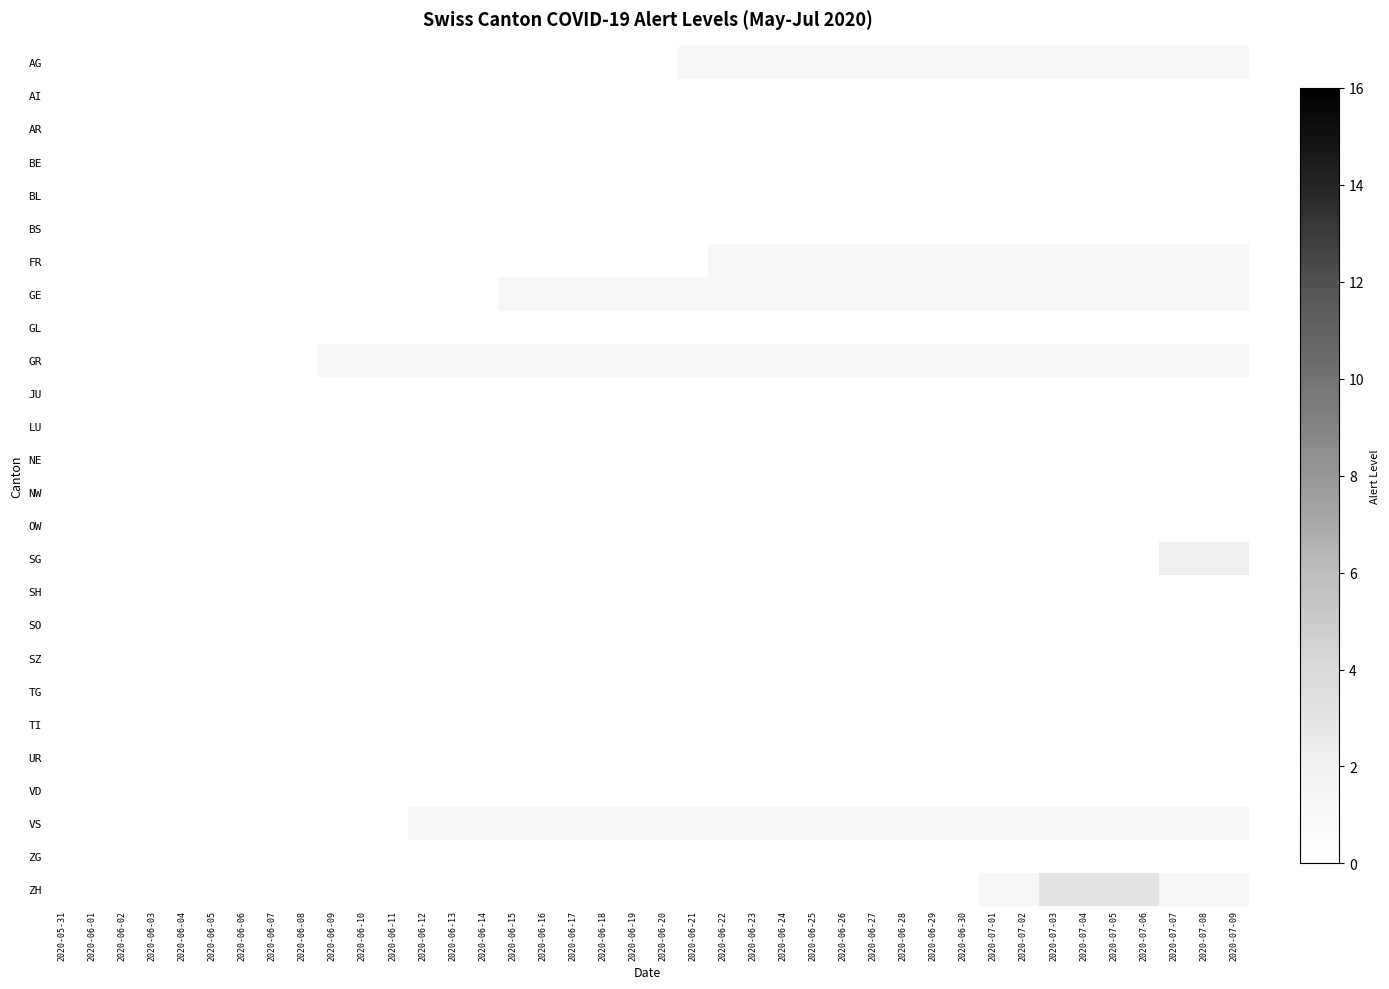

Reading left to right, list all the values displayed in this chart.

AG: 2020-05-31=0	2020-06-01=0	2020-06-02=0	2020-06-03=0	2020-06-04=0	2020-06-05=0	2020-06-06=0	2020-06-07=0	2020-06-08=0	2020-06-09=0	2020-06-10=0	2020-06-11=0	2020-06-12=0	2020-06-13=0	2020-06-14=0	2020-06-15=0	2020-06-16=0	2020-06-17=0	2020-06-18=0	2020-06-19=0	2020-06-20=0	2020-06-21=1	2020-06-22=1	2020-06-23=1	2020-06-24=1	2020-06-25=1	2020-06-26=1	2020-06-27=1	2020-06-28=1	2020-06-29=1	2020-06-30=1	2020-07-01=1	2020-07-02=1	2020-07-03=1	2020-07-04=1	2020-07-05=1	2020-07-06=1	2020-07-07=1	2020-07-08=1	2020-07-09=1
AI: 2020-05-31=0	2020-06-01=0	2020-06-02=0	2020-06-03=0	2020-06-04=0	2020-06-05=0	2020-06-06=0	2020-06-07=0	2020-06-08=0	2020-06-09=0	2020-06-10=0	2020-06-11=0	2020-06-12=0	2020-06-13=0	2020-06-14=0	2020-06-15=0	2020-06-16=0	2020-06-17=0	2020-06-18=0	2020-06-19=0	2020-06-20=0	2020-06-21=0	2020-06-22=0	2020-06-23=0	2020-06-24=0	2020-06-25=0	2020-06-26=0	2020-06-27=0	2020-06-28=0	2020-06-29=0	2020-06-30=0	2020-07-01=0	2020-07-02=0	2020-07-03=0	2020-07-04=0	2020-07-05=0	2020-07-06=0	2020-07-07=0	2020-07-08=0	2020-07-09=0
AR: 2020-05-31=0	2020-06-01=0	2020-06-02=0	2020-06-03=0	2020-06-04=0	2020-06-05=0	2020-06-06=0	2020-06-07=0	2020-06-08=0	2020-06-09=0	2020-06-10=0	2020-06-11=0	2020-06-12=0	2020-06-13=0	2020-06-14=0	2020-06-15=0	2020-06-16=0	2020-06-17=0	2020-06-18=0	2020-06-19=0	2020-06-20=0	2020-06-21=0	2020-06-22=0	2020-06-23=0	2020-06-24=0	2020-06-25=0	2020-06-26=0	2020-06-27=0	2020-06-28=0	2020-06-29=0	2020-06-30=0	2020-07-01=0	2020-07-02=0	2020-07-03=0	2020-07-04=0	2020-07-05=0	2020-07-06=0	2020-07-07=0	2020-07-08=0	2020-07-09=0
BE: 2020-05-31=0	2020-06-01=0	2020-06-02=0	2020-06-03=0	2020-06-04=0	2020-06-05=0	2020-06-06=0	2020-06-07=0	2020-06-08=0	2020-06-09=0	2020-06-10=0	2020-06-11=0	2020-06-12=0	2020-06-13=0	2020-06-14=0	2020-06-15=0	2020-06-16=0	2020-06-17=0	2020-06-18=0	2020-06-19=0	2020-06-20=0	2020-06-21=0	2020-06-22=0	2020-06-23=0	2020-06-24=0	2020-06-25=0	2020-06-26=0	2020-06-27=0	2020-06-28=0	2020-06-29=0	2020-06-30=0	2020-07-01=0	2020-07-02=0	2020-07-03=0	2020-07-04=0	2020-07-05=0	2020-07-06=0	2020-07-07=0	2020-07-08=0	2020-07-09=0
BL: 2020-05-31=0	2020-06-01=0	2020-06-02=0	2020-06-03=0	2020-06-04=0	2020-06-05=0	2020-06-06=0	2020-06-07=0	2020-06-08=0	2020-06-09=0	2020-06-10=0	2020-06-11=0	2020-06-12=0	2020-06-13=0	2020-06-14=0	2020-06-15=0	2020-06-16=0	2020-06-17=0	2020-06-18=0	2020-06-19=0	2020-06-20=0	2020-06-21=0	2020-06-22=0	2020-06-23=0	2020-06-24=0	2020-06-25=0	2020-06-26=0	2020-06-27=0	2020-06-28=0	2020-06-29=0	2020-06-30=0	2020-07-01=0	2020-07-02=0	2020-07-03=0	2020-07-04=0	2020-07-05=0	2020-07-06=0	2020-07-07=0	2020-07-08=0	2020-07-09=0
BS: 2020-05-31=0	2020-06-01=0	2020-06-02=0	2020-06-03=0	2020-06-04=0	2020-06-05=0	2020-06-06=0	2020-06-07=0	2020-06-08=0	2020-06-09=0	2020-06-10=0	2020-06-11=0	2020-06-12=0	2020-06-13=0	2020-06-14=0	2020-06-15=0	2020-06-16=0	2020-06-17=0	2020-06-18=0	2020-06-19=0	2020-06-20=0	2020-06-21=0	2020-06-22=0	2020-06-23=0	2020-06-24=0	2020-06-25=0	2020-06-26=0	2020-06-27=0	2020-06-28=0	2020-06-29=0	2020-06-30=0	2020-07-01=0	2020-07-02=0	2020-07-03=0	2020-07-04=0	2020-07-05=0	2020-07-06=0	2020-07-07=0	2020-07-08=0	2020-07-09=0
FR: 2020-05-31=0	2020-06-01=0	2020-06-02=0	2020-06-03=0	2020-06-04=0	2020-06-05=0	2020-06-06=0	2020-06-07=0	2020-06-08=0	2020-06-09=0	2020-06-10=0	2020-06-11=0	2020-06-12=0	2020-06-13=0	2020-06-14=0	2020-06-15=0	2020-06-16=0	2020-06-17=0	2020-06-18=0	2020-06-19=0	2020-06-20=0	2020-06-21=0	2020-06-22=1	2020-06-23=1	2020-06-24=1	2020-06-25=1	2020-06-26=1	2020-06-27=1	2020-06-28=1	2020-06-29=1	2020-06-30=1	2020-07-01=1	2020-07-02=1	2020-07-03=1	2020-07-04=1	2020-07-05=1	2020-07-06=1	2020-07-07=1	2020-07-08=1	2020-07-09=1
GE: 2020-05-31=0	2020-06-01=0	2020-06-02=0	2020-06-03=0	2020-06-04=0	2020-06-05=0	2020-06-06=0	2020-06-07=0	2020-06-08=0	2020-06-09=0	2020-06-10=0	2020-06-11=0	2020-06-12=0	2020-06-13=0	2020-06-14=0	2020-06-15=1	2020-06-16=1	2020-06-17=1	2020-06-18=1	2020-06-19=1	2020-06-20=1	2020-06-21=1	2020-06-22=1	2020-06-23=1	2020-06-24=1	2020-06-25=1	2020-06-26=1	2020-06-27=1	2020-06-28=1	2020-06-29=1	2020-06-30=1	2020-07-01=1	2020-07-02=1	2020-07-03=1	2020-07-04=1	2020-07-05=1	2020-07-06=1	2020-07-07=1	2020-07-08=1	2020-07-09=1
GL: 2020-05-31=0	2020-06-01=0	2020-06-02=0	2020-06-03=0	2020-06-04=0	2020-06-05=0	2020-06-06=0	2020-06-07=0	2020-06-08=0	2020-06-09=0	2020-06-10=0	2020-06-11=0	2020-06-12=0	2020-06-13=0	2020-06-14=0	2020-06-15=0	2020-06-16=0	2020-06-17=0	2020-06-18=0	2020-06-19=0	2020-06-20=0	2020-06-21=0	2020-06-22=0	2020-06-23=0	2020-06-24=0	2020-06-25=0	2020-06-26=0	2020-06-27=0	2020-06-28=0	2020-06-29=0	2020-06-30=0	2020-07-01=0	2020-07-02=0	2020-07-03=0	2020-07-04=0	2020-07-05=0	2020-07-06=0	2020-07-07=0	2020-07-08=0	2020-07-09=0
GR: 2020-05-31=0	2020-06-01=0	2020-06-02=0	2020-06-03=0	2020-06-04=0	2020-06-05=0	2020-06-06=0	2020-06-07=0	2020-06-08=0	2020-06-09=1	2020-06-10=1	2020-06-11=1	2020-06-12=1	2020-06-13=1	2020-06-14=1	2020-06-15=1	2020-06-16=1	2020-06-17=1	2020-06-18=1	2020-06-19=1	2020-06-20=1	2020-06-21=1	2020-06-22=1	2020-06-23=1	2020-06-24=1	2020-06-25=1	2020-06-26=1	2020-06-27=1	2020-06-28=1	2020-06-29=1	2020-06-30=1	2020-07-01=1	2020-07-02=1	2020-07-03=1	2020-07-04=1	2020-07-05=1	2020-07-06=1	2020-07-07=1	2020-07-08=1	2020-07-09=1
JU: 2020-05-31=0	2020-06-01=0	2020-06-02=0	2020-06-03=0	2020-06-04=0	2020-06-05=0	2020-06-06=0	2020-06-07=0	2020-06-08=0	2020-06-09=0	2020-06-10=0	2020-06-11=0	2020-06-12=0	2020-06-13=0	2020-06-14=0	2020-06-15=0	2020-06-16=0	2020-06-17=0	2020-06-18=0	2020-06-19=0	2020-06-20=0	2020-06-21=0	2020-06-22=0	2020-06-23=0	2020-06-24=0	2020-06-25=0	2020-06-26=0	2020-06-27=0	2020-06-28=0	2020-06-29=0	2020-06-30=0	2020-07-01=0	2020-07-02=0	2020-07-03=0	2020-07-04=0	2020-07-05=0	2020-07-06=0	2020-07-07=0	2020-07-08=0	2020-07-09=0
LU: 2020-05-31=0	2020-06-01=0	2020-06-02=0	2020-06-03=0	2020-06-04=0	2020-06-05=0	2020-06-06=0	2020-06-07=0	2020-06-08=0	2020-06-09=0	2020-06-10=0	2020-06-11=0	2020-06-12=0	2020-06-13=0	2020-06-14=0	2020-06-15=0	2020-06-16=0	2020-06-17=0	2020-06-18=0	2020-06-19=0	2020-06-20=0	2020-06-21=0	2020-06-22=0	2020-06-23=0	2020-06-24=0	2020-06-25=0	2020-06-26=0	2020-06-27=0	2020-06-28=0	2020-06-29=0	2020-06-30=0	2020-07-01=0	2020-07-02=0	2020-07-03=0	2020-07-04=0	2020-07-05=0	2020-07-06=0	2020-07-07=0	2020-07-08=0	2020-07-09=0
NE: 2020-05-31=0	2020-06-01=0	2020-06-02=0	2020-06-03=0	2020-06-04=0	2020-06-05=0	2020-06-06=0	2020-06-07=0	2020-06-08=0	2020-06-09=0	2020-06-10=0	2020-06-11=0	2020-06-12=0	2020-06-13=0	2020-06-14=0	2020-06-15=0	2020-06-16=0	2020-06-17=0	2020-06-18=0	2020-06-19=0	2020-06-20=0	2020-06-21=0	2020-06-22=0	2020-06-23=0	2020-06-24=0	2020-06-25=0	2020-06-26=0	2020-06-27=0	2020-06-28=0	2020-06-29=0	2020-06-30=0	2020-07-01=0	2020-07-02=0	2020-07-03=0	2020-07-04=0	2020-07-05=0	2020-07-06=0	2020-07-07=0	2020-07-08=0	2020-07-09=0
NW: 2020-05-31=0	2020-06-01=0	2020-06-02=0	2020-06-03=0	2020-06-04=0	2020-06-05=0	2020-06-06=0	2020-06-07=0	2020-06-08=0	2020-06-09=0	2020-06-10=0	2020-06-11=0	2020-06-12=0	2020-06-13=0	2020-06-14=0	2020-06-15=0	2020-06-16=0	2020-06-17=0	2020-06-18=0	2020-06-19=0	2020-06-20=0	2020-06-21=0	2020-06-22=0	2020-06-23=0	2020-06-24=0	2020-06-25=0	2020-06-26=0	2020-06-27=0	2020-06-28=0	2020-06-29=0	2020-06-30=0	2020-07-01=0	2020-07-02=0	2020-07-03=0	2020-07-04=0	2020-07-05=0	2020-07-06=0	2020-07-07=0	2020-07-08=0	2020-07-09=0
OW: 2020-05-31=0	2020-06-01=0	2020-06-02=0	2020-06-03=0	2020-06-04=0	2020-06-05=0	2020-06-06=0	2020-06-07=0	2020-06-08=0	2020-06-09=0	2020-06-10=0	2020-06-11=0	2020-06-12=0	2020-06-13=0	2020-06-14=0	2020-06-15=0	2020-06-16=0	2020-06-17=0	2020-06-18=0	2020-06-19=0	2020-06-20=0	2020-06-21=0	2020-06-22=0	2020-06-23=0	2020-06-24=0	2020-06-25=0	2020-06-26=0	2020-06-27=0	2020-06-28=0	2020-06-29=0	2020-06-30=0	2020-07-01=0	2020-07-02=0	2020-07-03=0	2020-07-04=0	2020-07-05=0	2020-07-06=0	2020-07-07=0	2020-07-08=0	2020-07-09=0
SG: 2020-05-31=0	2020-06-01=0	2020-06-02=0	2020-06-03=0	2020-06-04=0	2020-06-05=0	2020-06-06=0	2020-06-07=0	2020-06-08=0	2020-06-09=0	2020-06-10=0	2020-06-11=0	2020-06-12=0	2020-06-13=0	2020-06-14=0	2020-06-15=0	2020-06-16=0	2020-06-17=0	2020-06-18=0	2020-06-19=0	2020-06-20=0	2020-06-21=0	2020-06-22=0	2020-06-23=0	2020-06-24=0	2020-06-25=0	2020-06-26=0	2020-06-27=0	2020-06-28=0	2020-06-29=0	2020-06-30=0	2020-07-01=0	2020-07-02=0	2020-07-03=0	2020-07-04=0	2020-07-05=0	2020-07-06=0	2020-07-07=2	2020-07-08=2	2020-07-09=2
SH: 2020-05-31=0	2020-06-01=0	2020-06-02=0	2020-06-03=0	2020-06-04=0	2020-06-05=0	2020-06-06=0	2020-06-07=0	2020-06-08=0	2020-06-09=0	2020-06-10=0	2020-06-11=0	2020-06-12=0	2020-06-13=0	2020-06-14=0	2020-06-15=0	2020-06-16=0	2020-06-17=0	2020-06-18=0	2020-06-19=0	2020-06-20=0	2020-06-21=0	2020-06-22=0	2020-06-23=0	2020-06-24=0	2020-06-25=0	2020-06-26=0	2020-06-27=0	2020-06-28=0	2020-06-29=0	2020-06-30=0	2020-07-01=0	2020-07-02=0	2020-07-03=0	2020-07-04=0	2020-07-05=0	2020-07-06=0	2020-07-07=0	2020-07-08=0	2020-07-09=0
SO: 2020-05-31=0	2020-06-01=0	2020-06-02=0	2020-06-03=0	2020-06-04=0	2020-06-05=0	2020-06-06=0	2020-06-07=0	2020-06-08=0	2020-06-09=0	2020-06-10=0	2020-06-11=0	2020-06-12=0	2020-06-13=0	2020-06-14=0	2020-06-15=0	2020-06-16=0	2020-06-17=0	2020-06-18=0	2020-06-19=0	2020-06-20=0	2020-06-21=0	2020-06-22=0	2020-06-23=0	2020-06-24=0	2020-06-25=0	2020-06-26=0	2020-06-27=0	2020-06-28=0	2020-06-29=0	2020-06-30=0	2020-07-01=0	2020-07-02=0	2020-07-03=0	2020-07-04=0	2020-07-05=0	2020-07-06=0	2020-07-07=0	2020-07-08=0	2020-07-09=0
SZ: 2020-05-31=0	2020-06-01=0	2020-06-02=0	2020-06-03=0	2020-06-04=0	2020-06-05=0	2020-06-06=0	2020-06-07=0	2020-06-08=0	2020-06-09=0	2020-06-10=0	2020-06-11=0	2020-06-12=0	2020-06-13=0	2020-06-14=0	2020-06-15=0	2020-06-16=0	2020-06-17=0	2020-06-18=0	2020-06-19=0	2020-06-20=0	2020-06-21=0	2020-06-22=0	2020-06-23=0	2020-06-24=0	2020-06-25=0	2020-06-26=0	2020-06-27=0	2020-06-28=0	2020-06-29=0	2020-06-30=0	2020-07-01=0	2020-07-02=0	2020-07-03=0	2020-07-04=0	2020-07-05=0	2020-07-06=0	2020-07-07=0	2020-07-08=0	2020-07-09=0
TG: 2020-05-31=0	2020-06-01=0	2020-06-02=0	2020-06-03=0	2020-06-04=0	2020-06-05=0	2020-06-06=0	2020-06-07=0	2020-06-08=0	2020-06-09=0	2020-06-10=0	2020-06-11=0	2020-06-12=0	2020-06-13=0	2020-06-14=0	2020-06-15=0	2020-06-16=0	2020-06-17=0	2020-06-18=0	2020-06-19=0	2020-06-20=0	2020-06-21=0	2020-06-22=0	2020-06-23=0	2020-06-24=0	2020-06-25=0	2020-06-26=0	2020-06-27=0	2020-06-28=0	2020-06-29=0	2020-06-30=0	2020-07-01=0	2020-07-02=0	2020-07-03=0	2020-07-04=0	2020-07-05=0	2020-07-06=0	2020-07-07=0	2020-07-08=0	2020-07-09=0
TI: 2020-05-31=0	2020-06-01=0	2020-06-02=0	2020-06-03=0	2020-06-04=0	2020-06-05=0	2020-06-06=0	2020-06-07=0	2020-06-08=0	2020-06-09=0	2020-06-10=0	2020-06-11=0	2020-06-12=0	2020-06-13=0	2020-06-14=0	2020-06-15=0	2020-06-16=0	2020-06-17=0	2020-06-18=0	2020-06-19=0	2020-06-20=0	2020-06-21=0	2020-06-22=0	2020-06-23=0	2020-06-24=0	2020-06-25=0	2020-06-26=0	2020-06-27=0	2020-06-28=0	2020-06-29=0	2020-06-30=0	2020-07-01=0	2020-07-02=0	2020-07-03=0	2020-07-04=0	2020-07-05=0	2020-07-06=0	2020-07-07=0	2020-07-08=0	2020-07-09=0
UR: 2020-05-31=0	2020-06-01=0	2020-06-02=0	2020-06-03=0	2020-06-04=0	2020-06-05=0	2020-06-06=0	2020-06-07=0	2020-06-08=0	2020-06-09=0	2020-06-10=0	2020-06-11=0	2020-06-12=0	2020-06-13=0	2020-06-14=0	2020-06-15=0	2020-06-16=0	2020-06-17=0	2020-06-18=0	2020-06-19=0	2020-06-20=0	2020-06-21=0	2020-06-22=0	2020-06-23=0	2020-06-24=0	2020-06-25=0	2020-06-26=0	2020-06-27=0	2020-06-28=0	2020-06-29=0	2020-06-30=0	2020-07-01=0	2020-07-02=0	2020-07-03=0	2020-07-04=0	2020-07-05=0	2020-07-06=0	2020-07-07=0	2020-07-08=0	2020-07-09=0
VD: 2020-05-31=0	2020-06-01=0	2020-06-02=0	2020-06-03=0	2020-06-04=0	2020-06-05=0	2020-06-06=0	2020-06-07=0	2020-06-08=0	2020-06-09=0	2020-06-10=0	2020-06-11=0	2020-06-12=0	2020-06-13=0	2020-06-14=0	2020-06-15=0	2020-06-16=0	2020-06-17=0	2020-06-18=0	2020-06-19=0	2020-06-20=0	2020-06-21=0	2020-06-22=0	2020-06-23=0	2020-06-24=0	2020-06-25=0	2020-06-26=0	2020-06-27=0	2020-06-28=0	2020-06-29=0	2020-06-30=0	2020-07-01=0	2020-07-02=0	2020-07-03=0	2020-07-04=0	2020-07-05=0	2020-07-06=0	2020-07-07=0	2020-07-08=0	2020-07-09=0
VS: 2020-05-31=0	2020-06-01=0	2020-06-02=0	2020-06-03=0	2020-06-04=0	2020-06-05=0	2020-06-06=0	2020-06-07=0	2020-06-08=0	2020-06-09=0	2020-06-10=0	2020-06-11=0	2020-06-12=1	2020-06-13=1	2020-06-14=1	2020-06-15=1	2020-06-16=1	2020-06-17=1	2020-06-18=1	2020-06-19=1	2020-06-20=1	2020-06-21=1	2020-06-22=1	2020-06-23=1	2020-06-24=1	2020-06-25=1	2020-06-26=1	2020-06-27=1	2020-06-28=1	2020-06-29=1	2020-06-30=1	2020-07-01=1	2020-07-02=1	2020-07-03=1	2020-07-04=1	2020-07-05=1	2020-07-06=1	2020-07-07=1	2020-07-08=1	2020-07-09=1
ZG: 2020-05-31=0	2020-06-01=0	2020-06-02=0	2020-06-03=0	2020-06-04=0	2020-06-05=0	2020-06-06=0	2020-06-07=0	2020-06-08=0	2020-06-09=0	2020-06-10=0	2020-06-11=0	2020-06-12=0	2020-06-13=0	2020-06-14=0	2020-06-15=0	2020-06-16=0	2020-06-17=0	2020-06-18=0	2020-06-19=0	2020-06-20=0	2020-06-21=0	2020-06-22=0	2020-06-23=0	2020-06-24=0	2020-06-25=0	2020-06-26=0	2020-06-27=0	2020-06-28=0	2020-06-29=0	2020-06-30=0	2020-07-01=0	2020-07-02=0	2020-07-03=0	2020-07-04=0	2020-07-05=0	2020-07-06=0	2020-07-07=0	2020-07-08=0	2020-07-09=0
ZH: 2020-05-31=0	2020-06-01=0	2020-06-02=0	2020-06-03=0	2020-06-04=0	2020-06-05=0	2020-06-06=0	2020-06-07=0	2020-06-08=0	2020-06-09=0	2020-06-10=0	2020-06-11=0	2020-06-12=0	2020-06-13=0	2020-06-14=0	2020-06-15=0	2020-06-16=0	2020-06-17=0	2020-06-18=0	2020-06-19=0	2020-06-20=0	2020-06-21=0	2020-06-22=0	2020-06-23=0	2020-06-24=0	2020-06-25=0	2020-06-26=0	2020-06-27=0	2020-06-28=0	2020-06-29=0	2020-06-30=0	2020-07-01=1	2020-07-02=1	2020-07-03=3	2020-07-04=3	2020-07-05=3	2020-07-06=3	2020-07-07=1	2020-07-08=1	2020-07-09=1